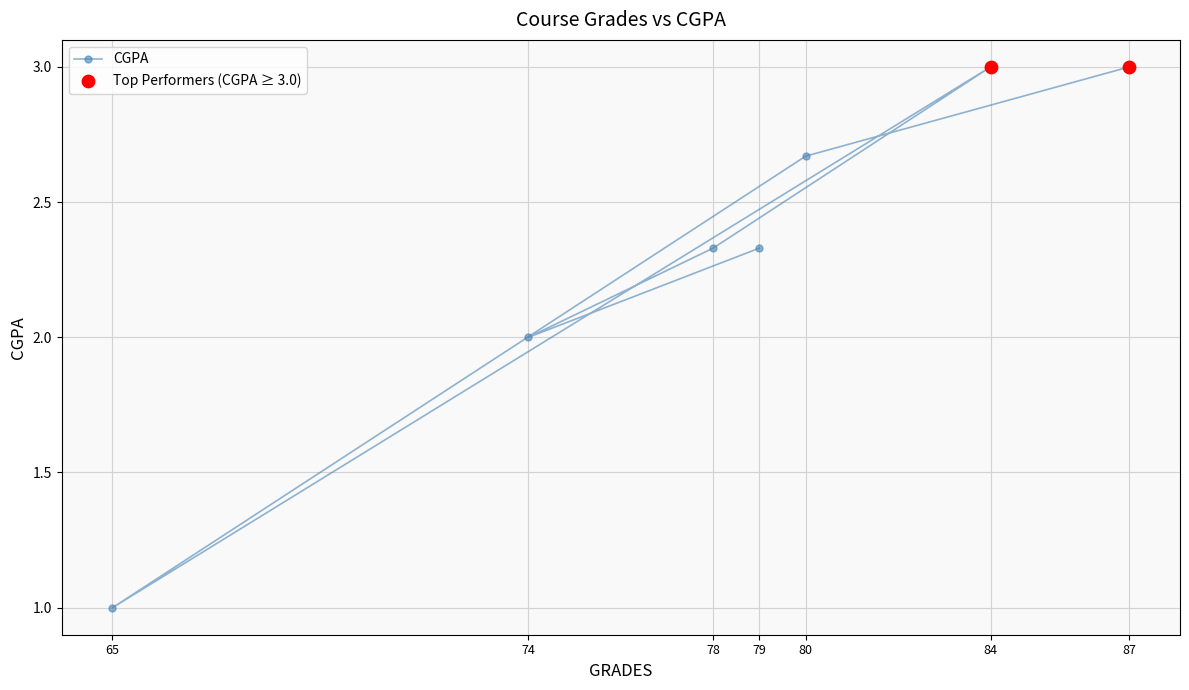

Approximately how many times larger is the value at 78 compared to 74?

1.2